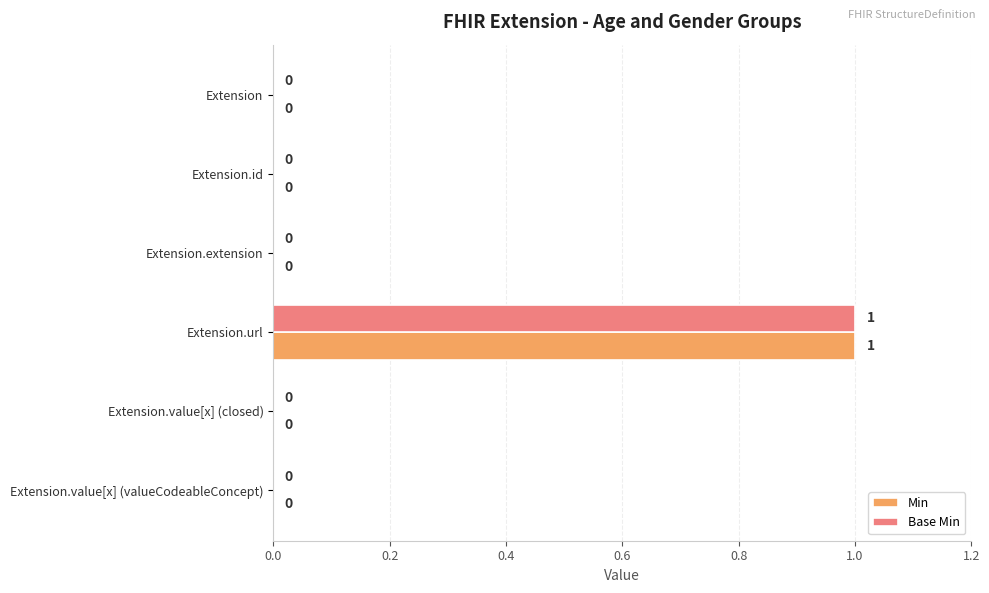

Which category has the highest value in the Base Min series?

Extension.url